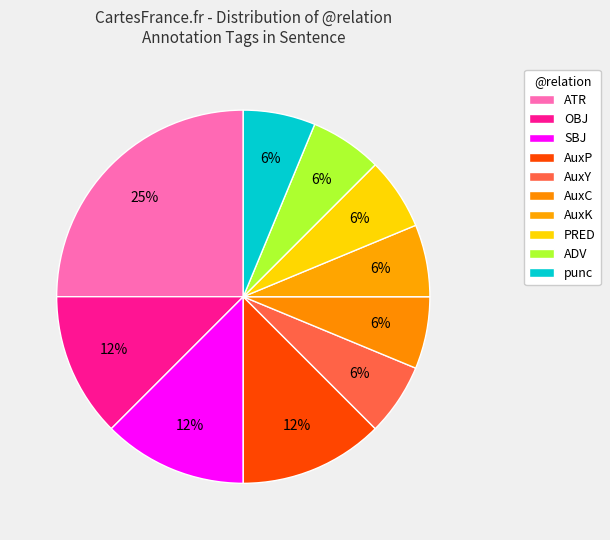

Does AuxK represent more than half of the total?

No